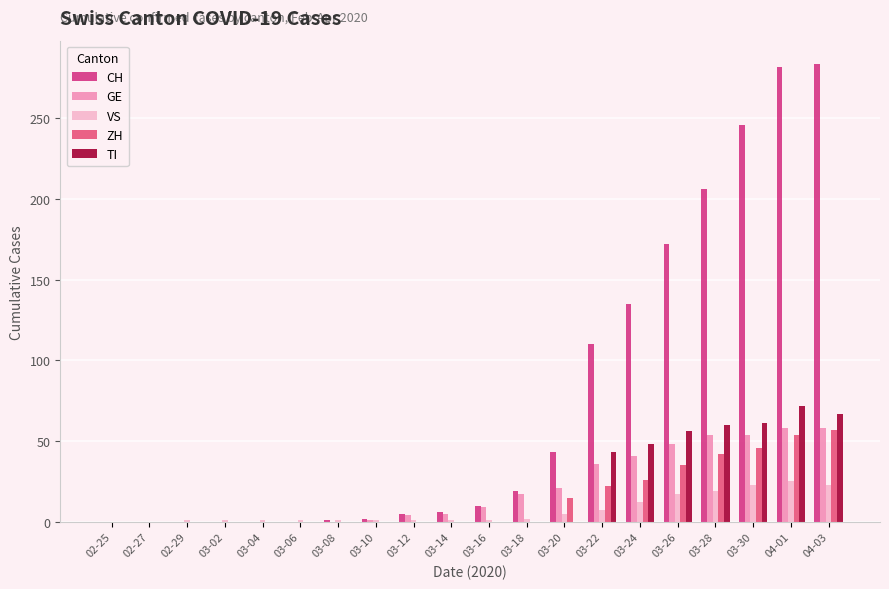

The value of ZH at 03-14 is 32. True or false?

False